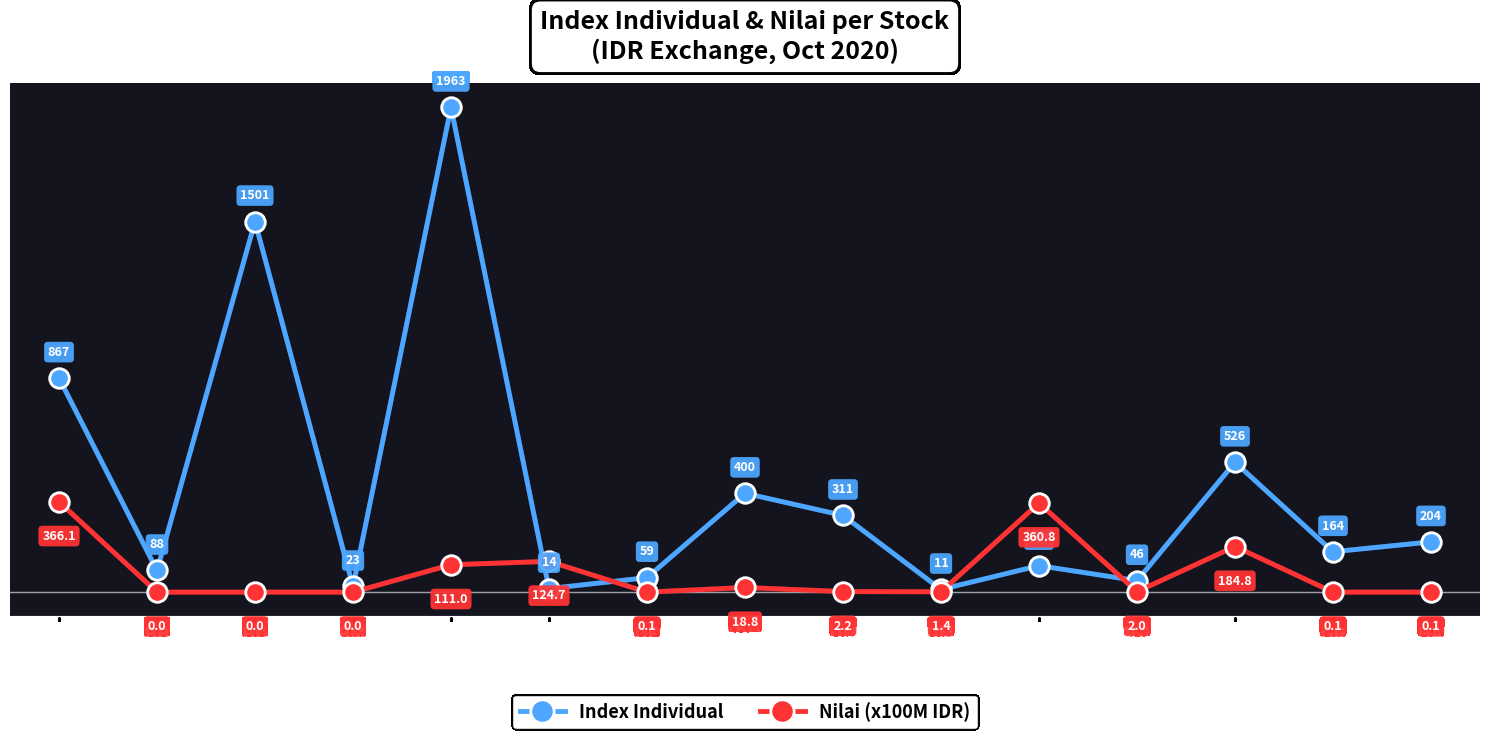

What is the minimum value for Index Individual?

10.8